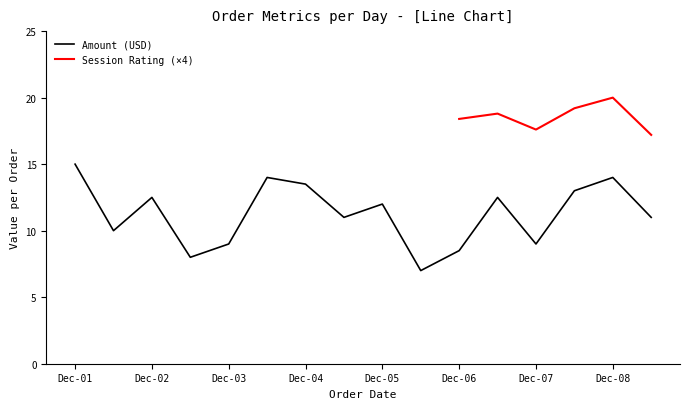

At which category does the chart reach its minimum across all series?

2024-12-05